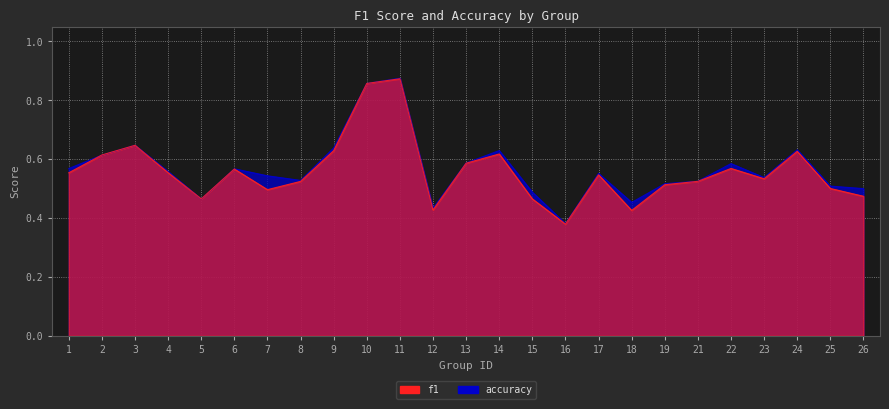

At how many categories does at least one series exceed 0?

25